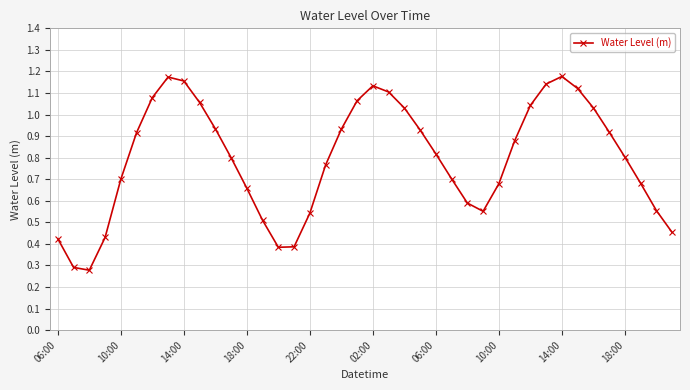

True or false: there are more than 2 points higher than both neighbors.

True